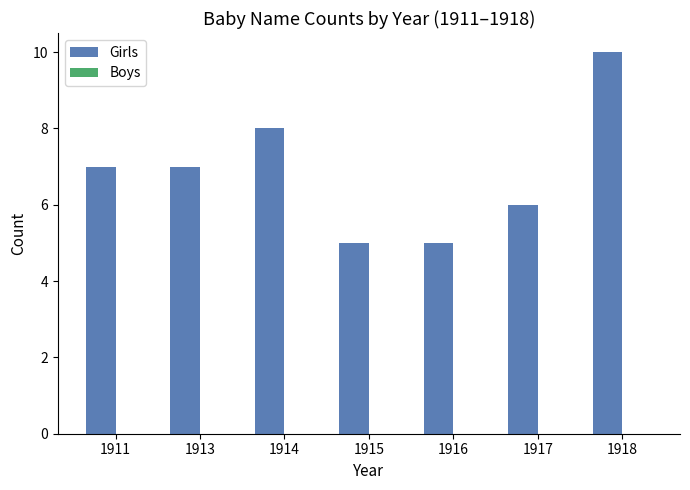

At which category does the chart reach its peak across all series?

1918